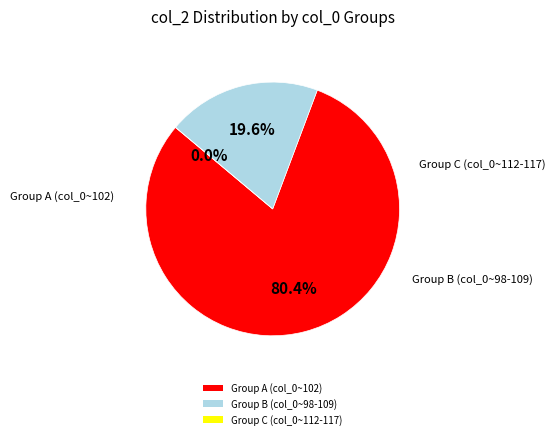

Which category has the biggest portion of the pie?

102